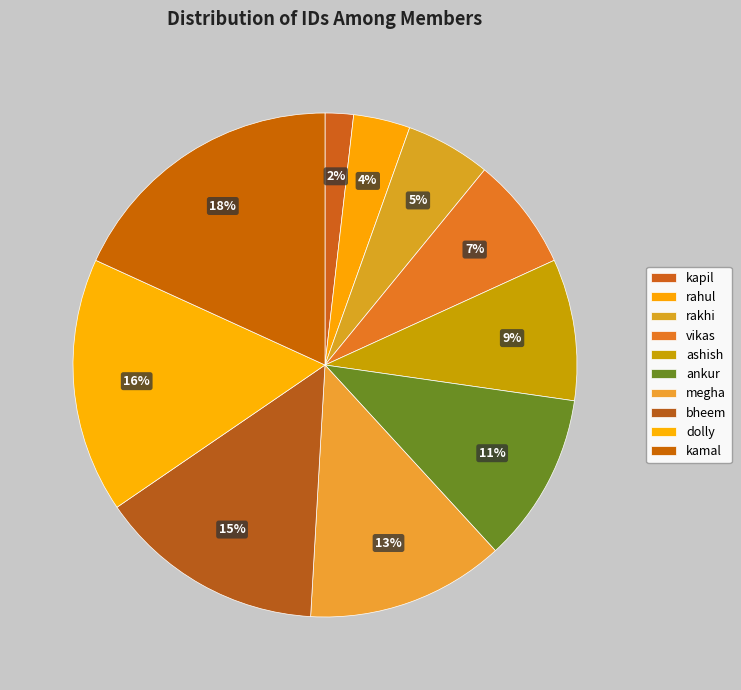

How much of the chart is everything except ashish?

90.9%